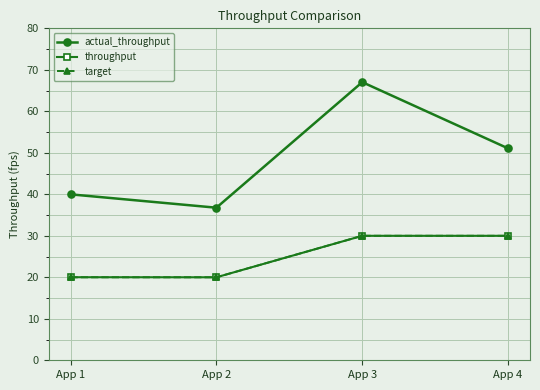

What is the total value across all series at App 4?

111.1